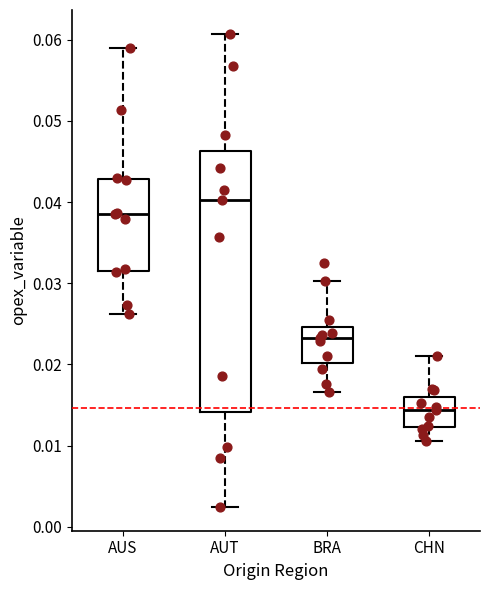

Where is the upper edge of the box for AUT on the y-axis? The values are not printed on the chart, so give them approximately, as read against the axis.

0.046